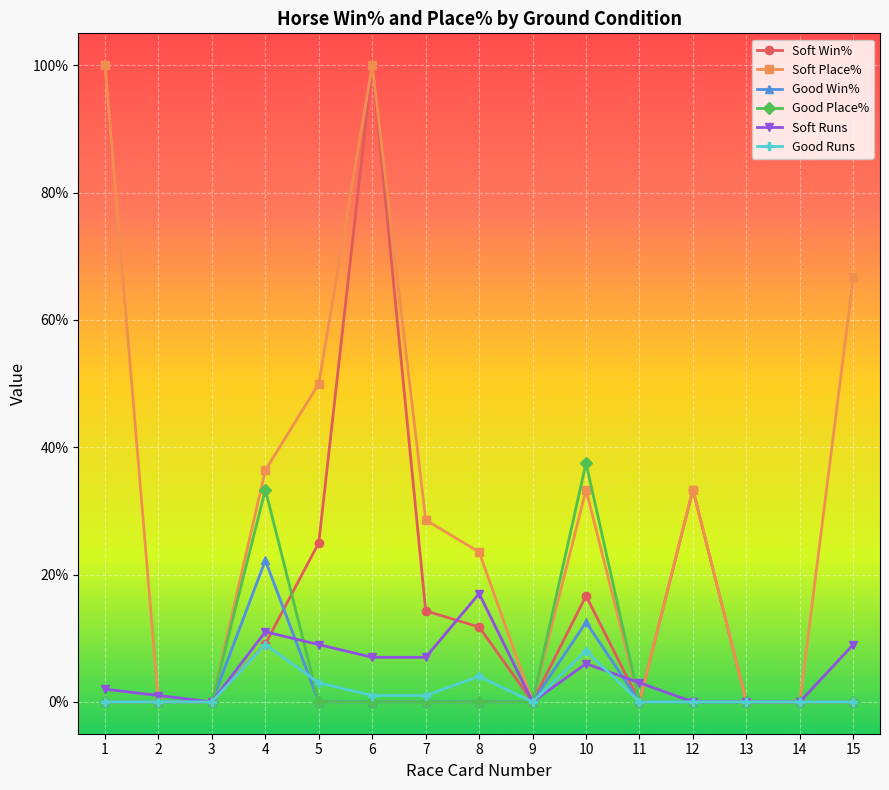

Which series changed the most between 2 and 15?

Soft Place%